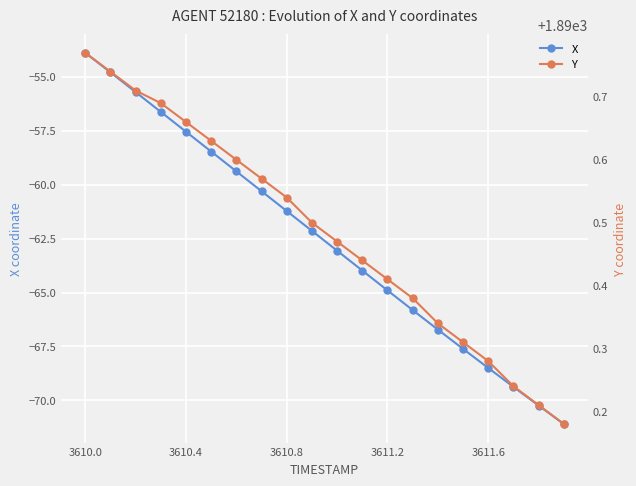

What are all the series names shown in the legend?

X, Y